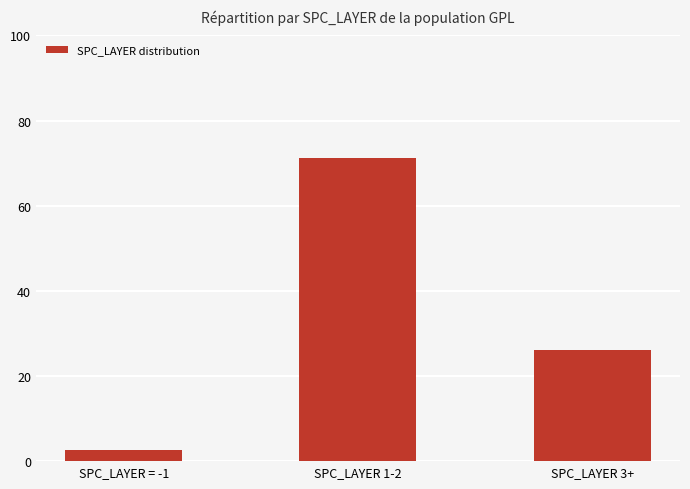

What is the value of the 1st bar from the left?

2.7